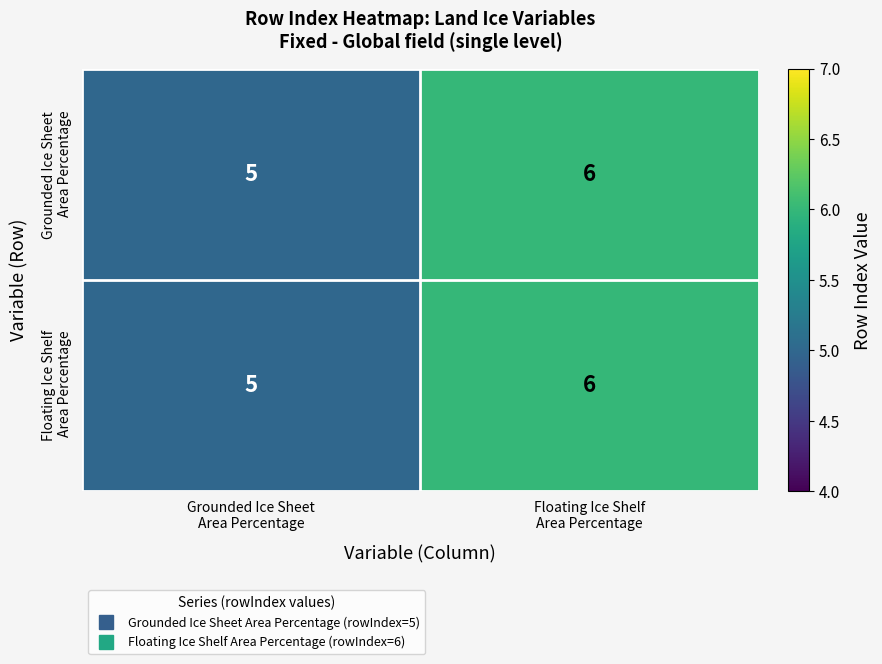

What is the maximum value shown in the chart?

6